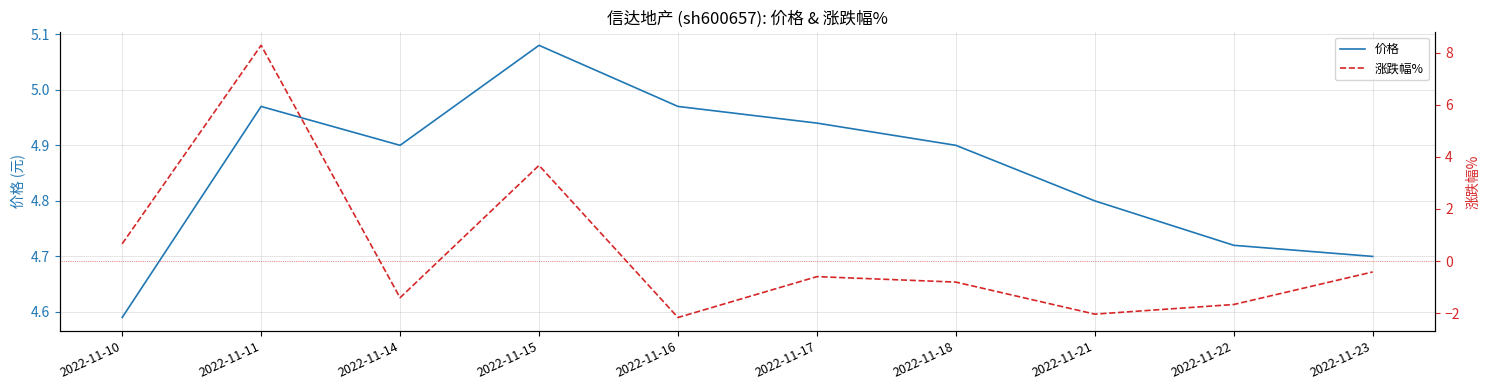

How many lines are shown in the chart?

2